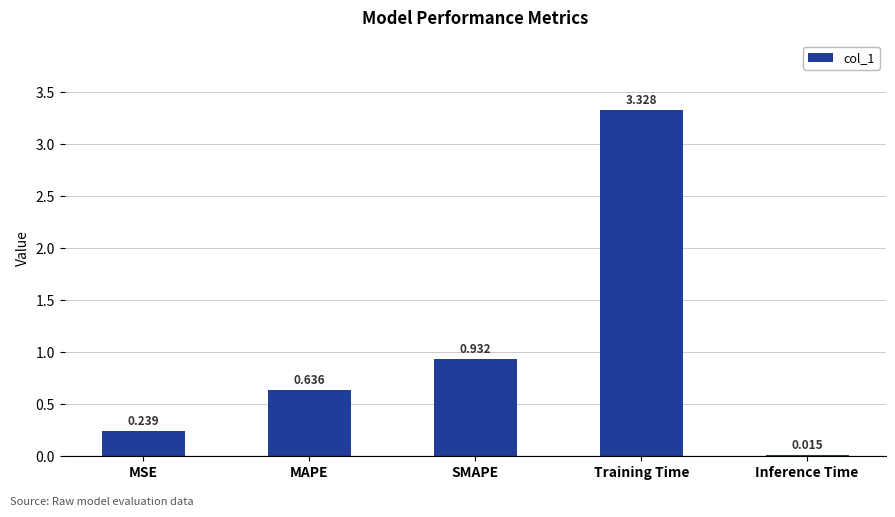

At which label is the value closest to 1?

SMAPE